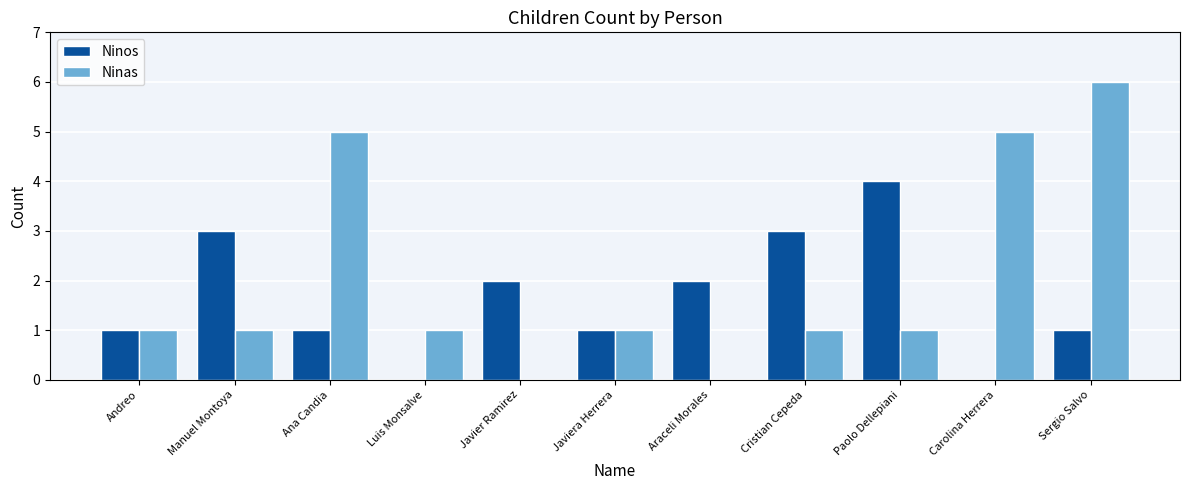

Which category has the highest value in the Ninas series?

Sergio Salvo